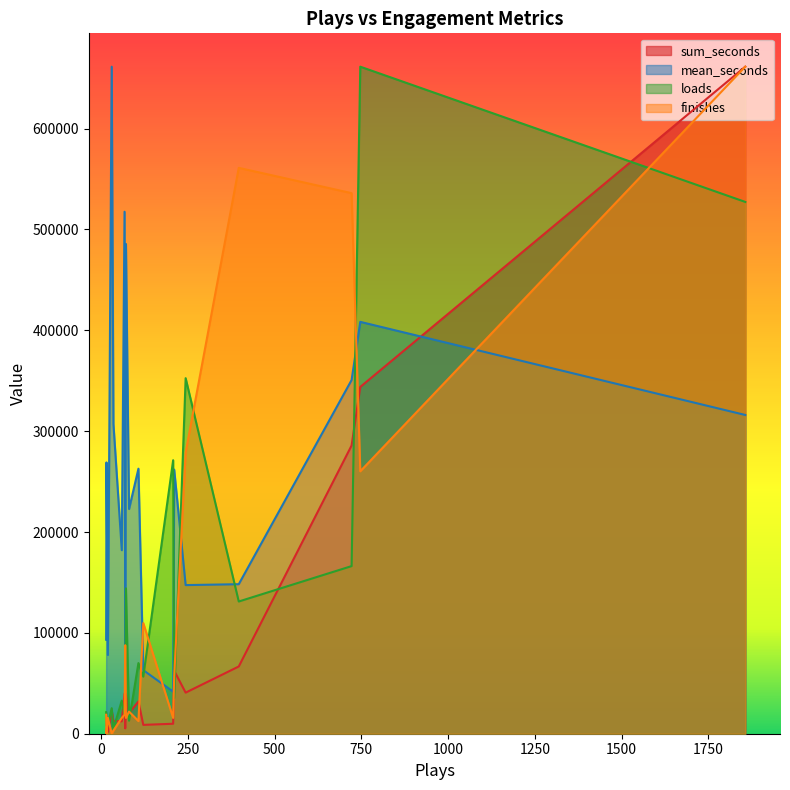

Which has a higher value, 72 or 397?

397